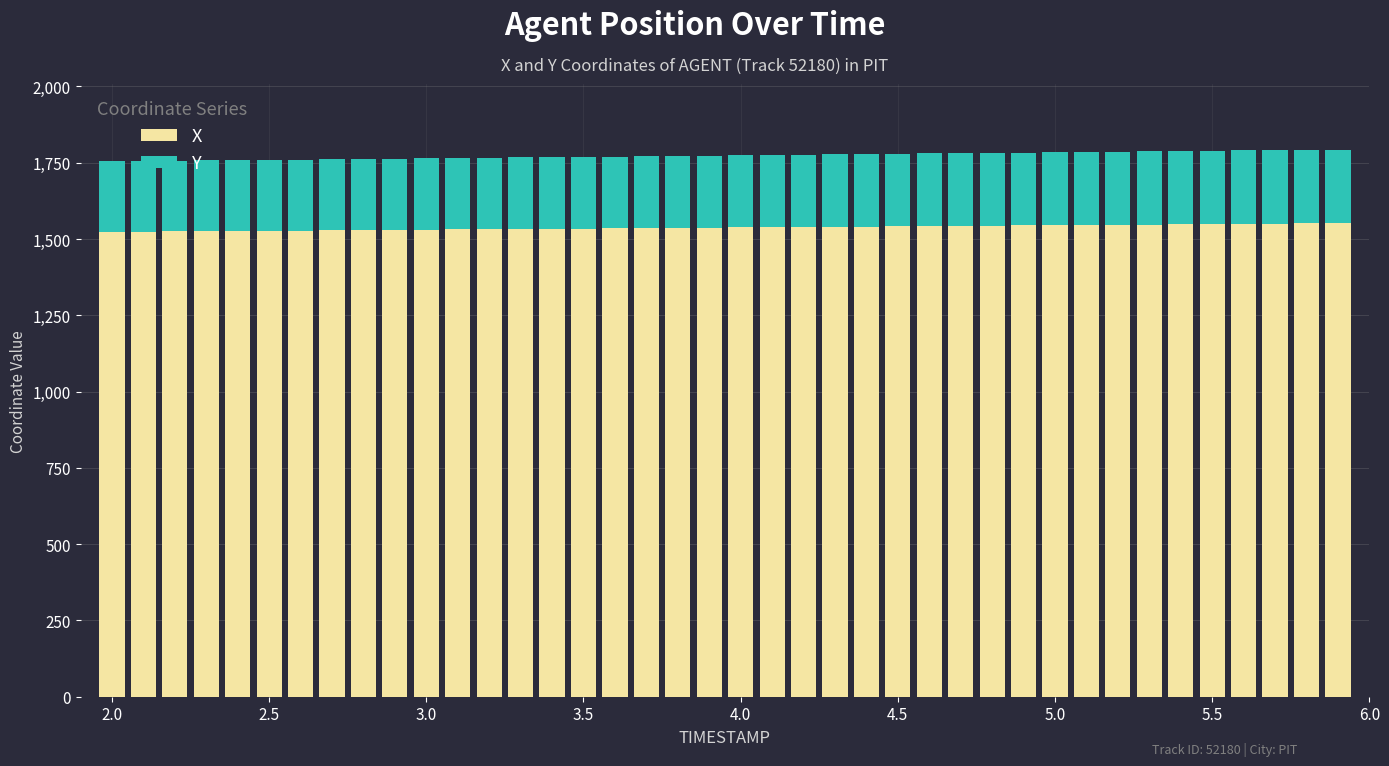

Does the chart contain any negative values?

No